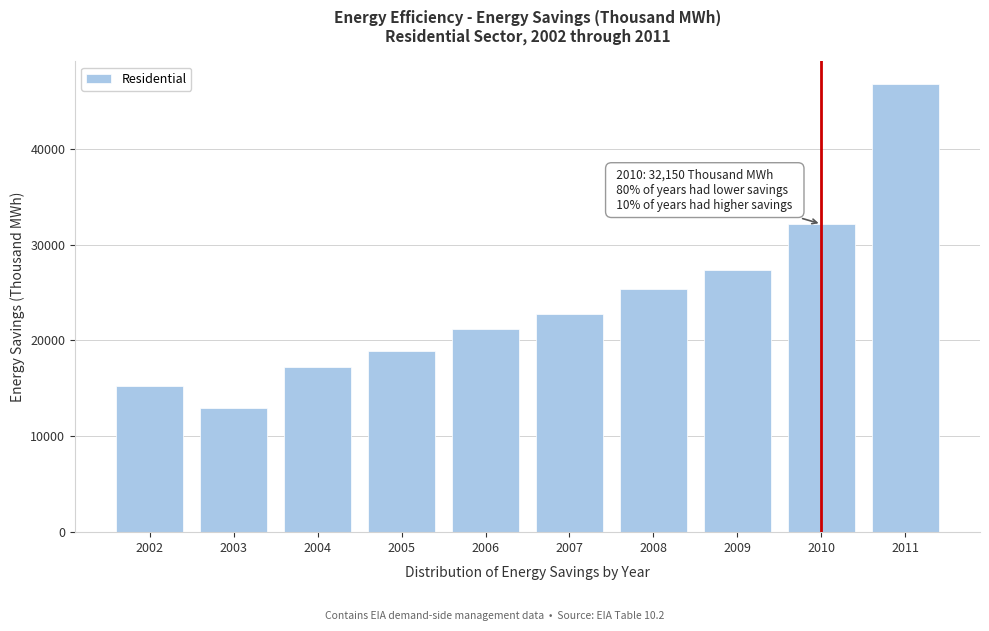

Reading left to right, list all the values displayed in this chart.

15284	12914	17185	18894	21150	22772	25396	27395	32150	46790